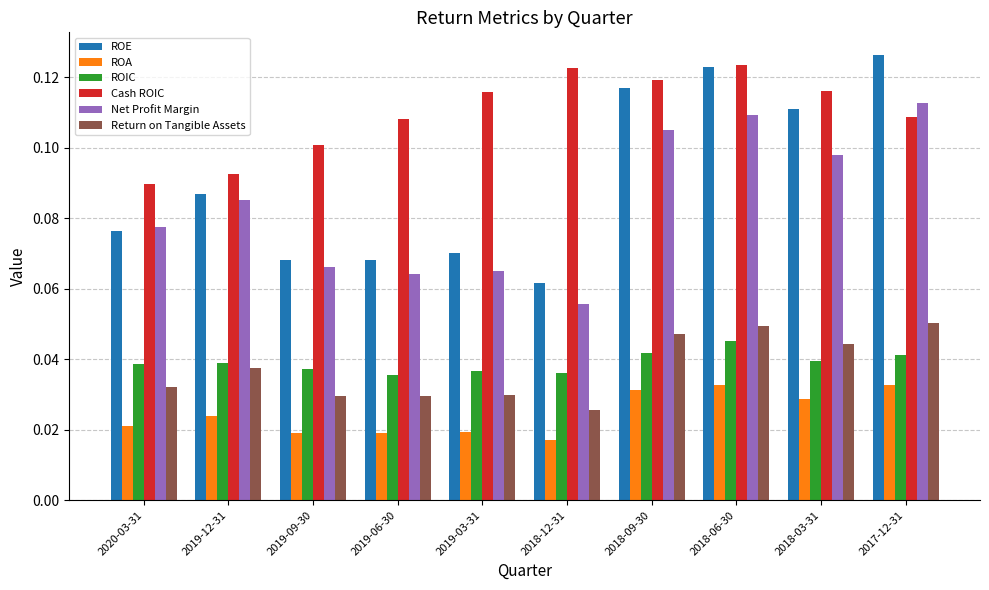

List the series in order of their peak value, highest first.

ROE, Cash ROIC, Net Profit Margin, Return on Tangible Assets, ROIC, ROA